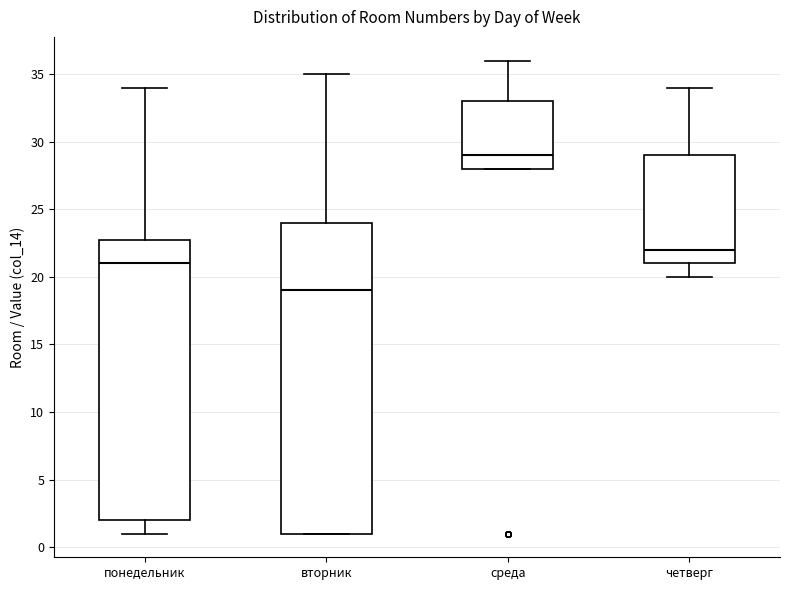

Reading left to right, transcribe this box plot: for each box, give where its median line is, the range the box spans, and where its two whiskers end, as read against the y-axis. The values are not printed on the chart, so give them approximately, as read against the axis.

понедельник: median 21, box 2 to 23, whiskers 1 to 34
вторник: median 19, box 1 to 24, whiskers 1 to 35
среда: median 29, box 28 to 33, whiskers 28 to 36
четверг: median 22, box 21 to 29, whiskers 20 to 34